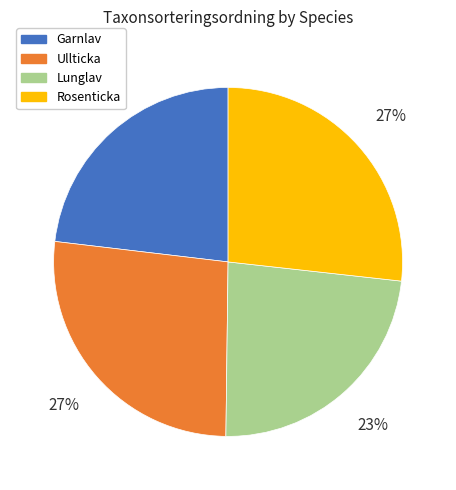

To the nearest percent, what is the combined percentage of Ullticka and Lunglav?

50%